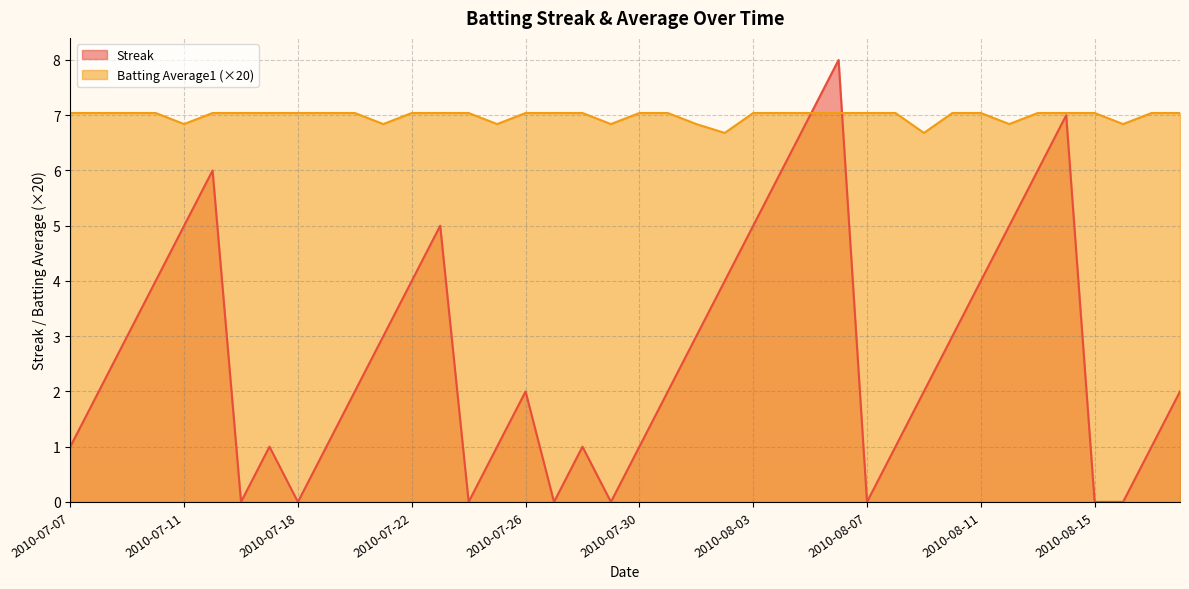

How many data points in Batting Average1 are less than 7?

9